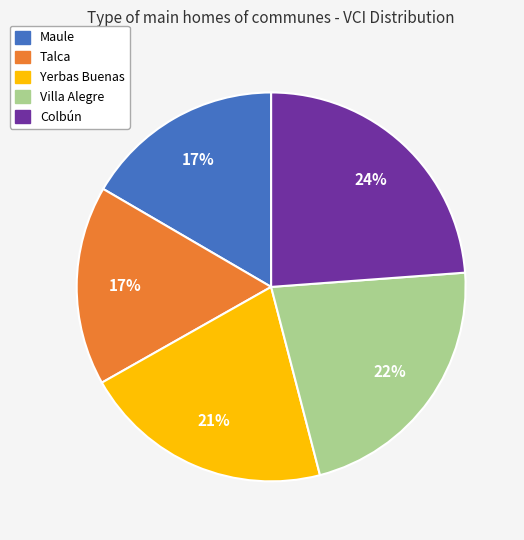

Is the sum of Colbún and Maule greater than half?

No